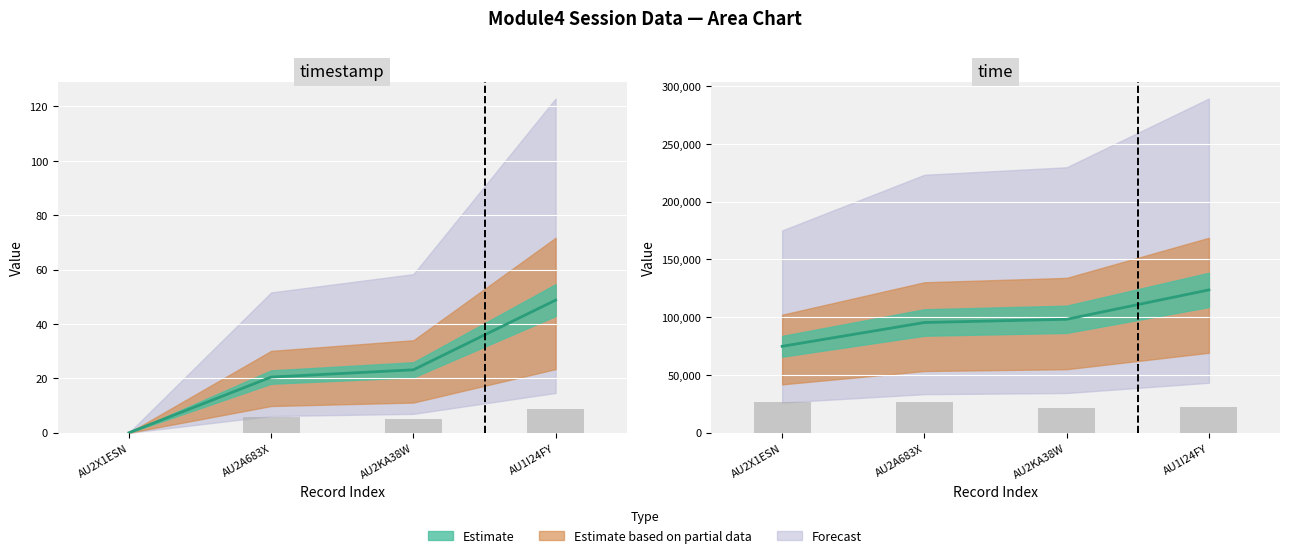

What is the difference between the timestamp values at AU2A683X and AU2X1ESN?

20.5